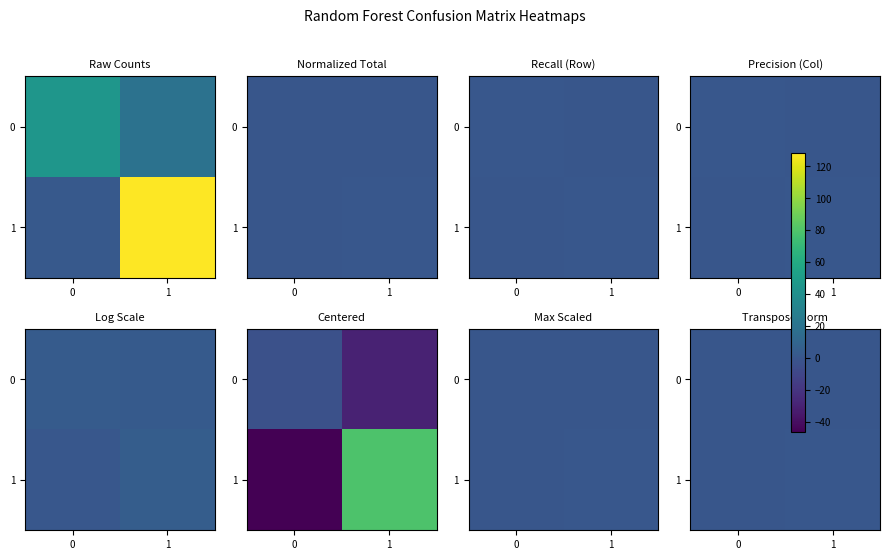

What is the sum of the 1 values at 1 and 0?

0.8